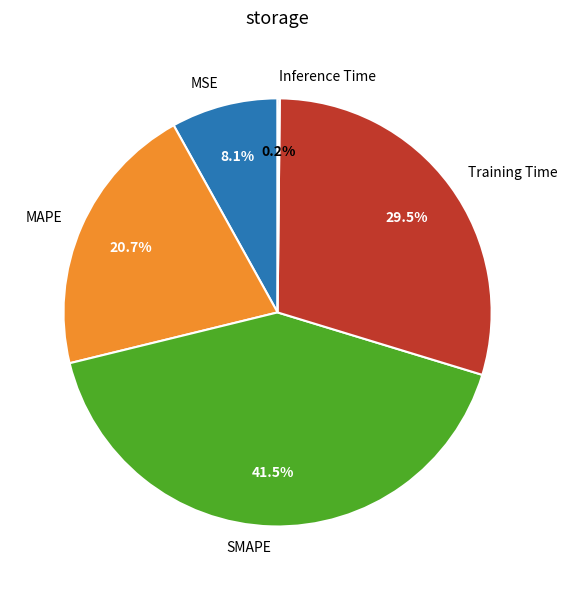

Which has a higher value, MSE or Training Time?

Training Time